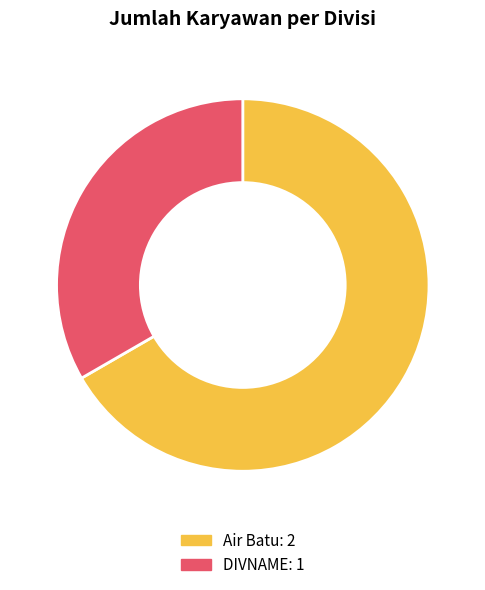

Between DIVNAME and Air Batu, which is larger?

Air Batu